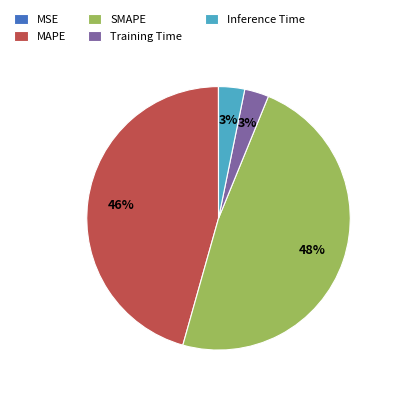

To the nearest percent, what is the difference between the largest and smallest slice percentages?

48%